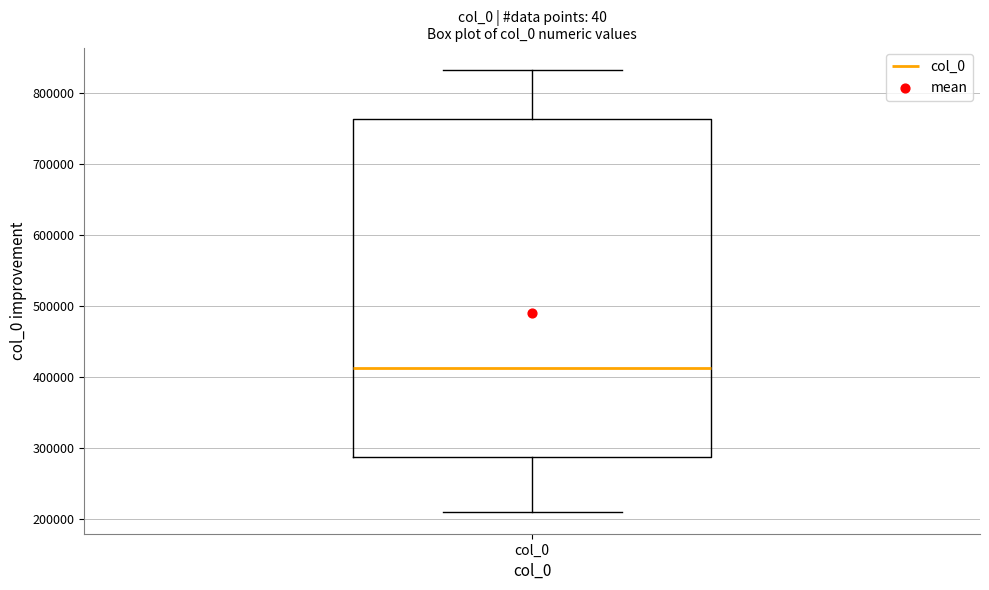

Where does the median line of the box for col_0 sit on the y-axis? The values are not printed on the chart, so give them approximately, as read against the axis.

410000